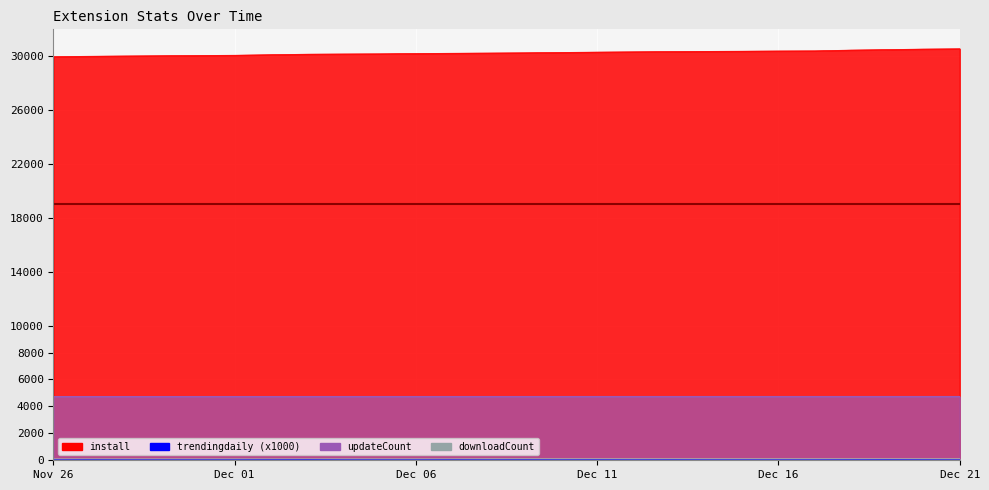

Between 2024-12-11 and 2024-12-19, which series saw the biggest shift?

install